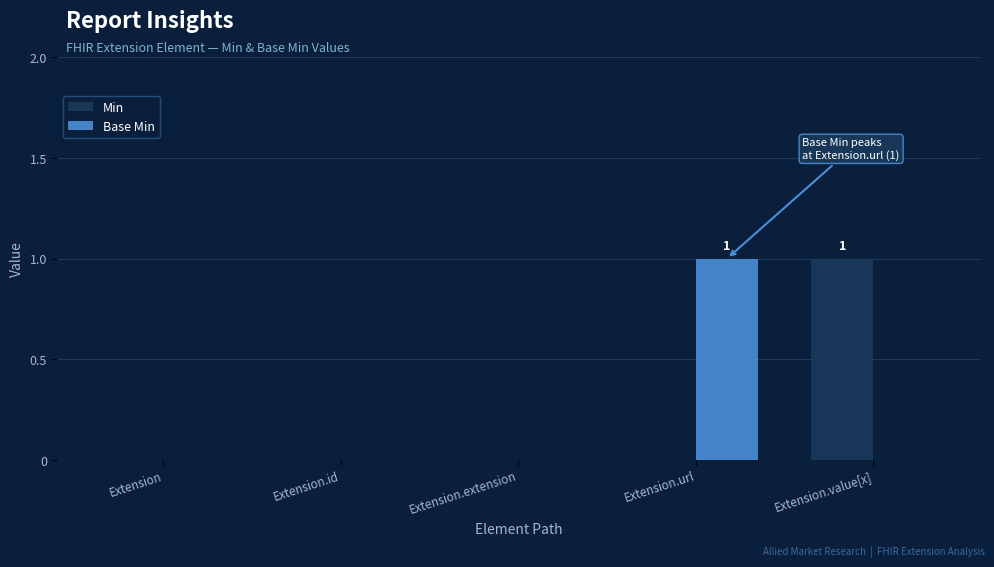

What is the difference between the Min values at Extension.extension and Extension.value[x]?

1